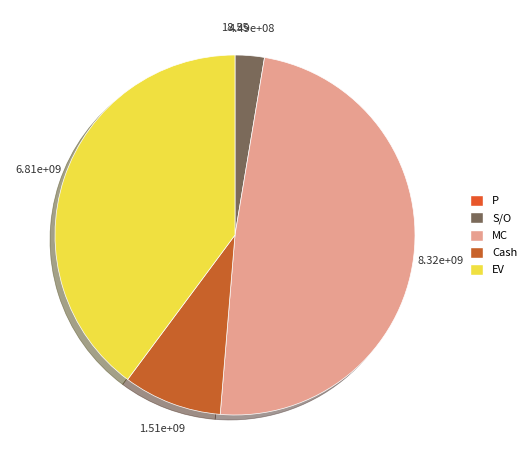

Is the sum of MC and S/O greater than half?

Yes